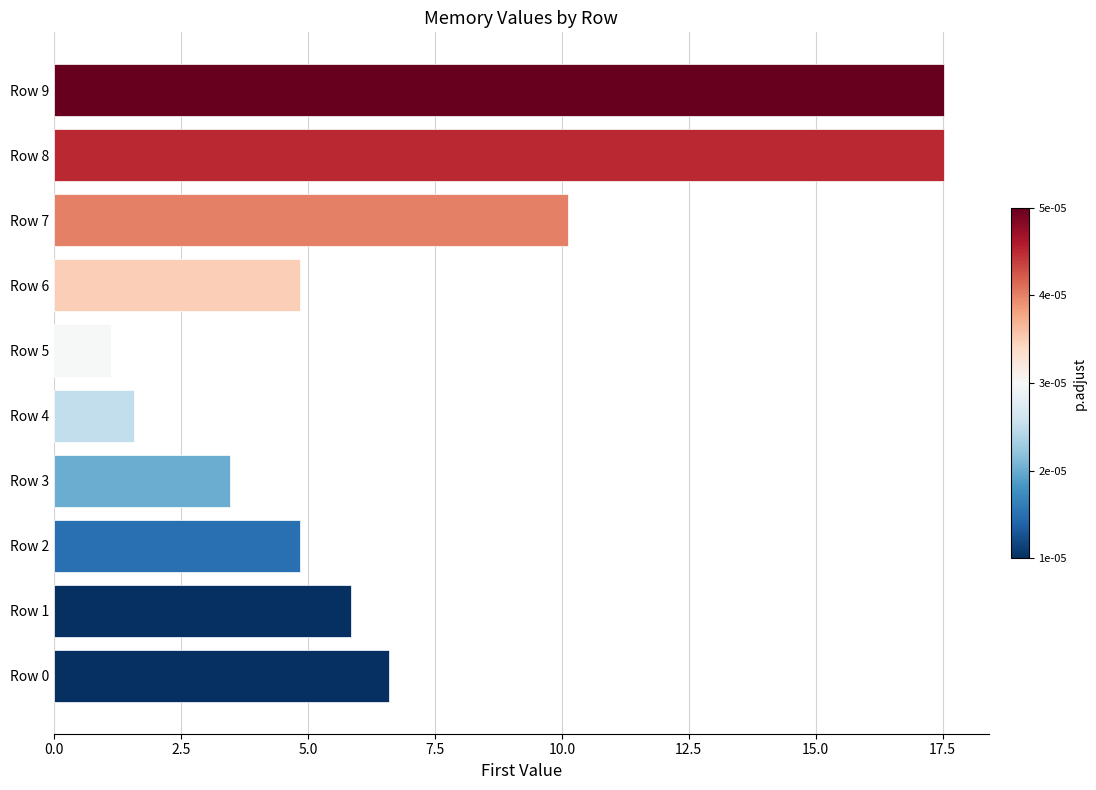

Does the chart contain stacked bars?

No